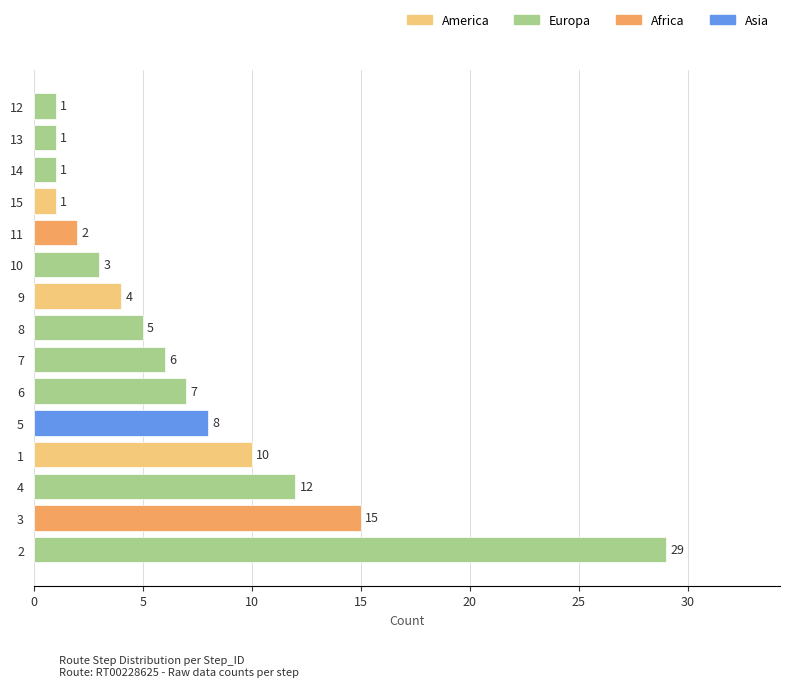

What is the greatest value displayed?

29